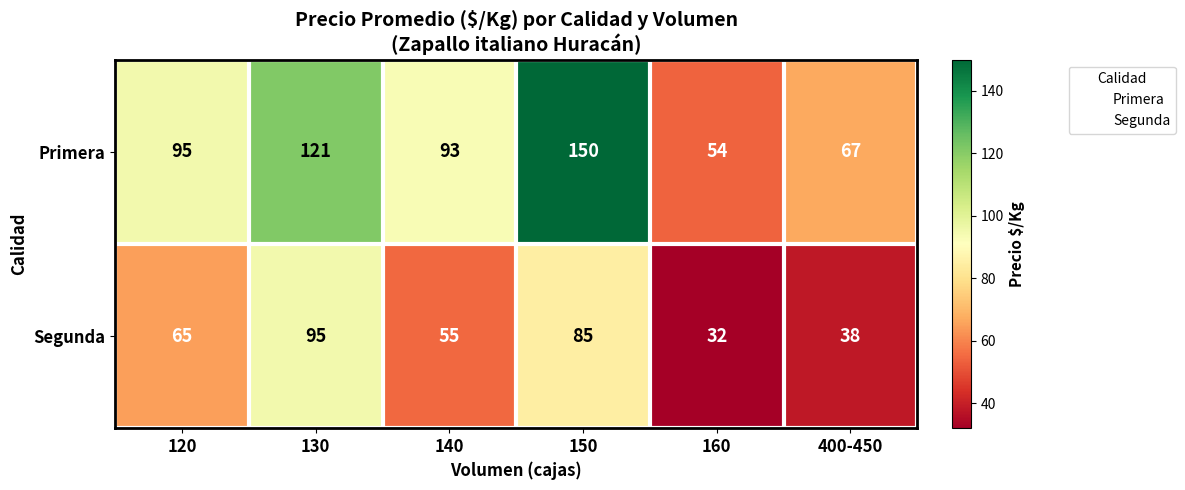

Rank the series at 150 from lowest to highest value.

Segunda, Primera